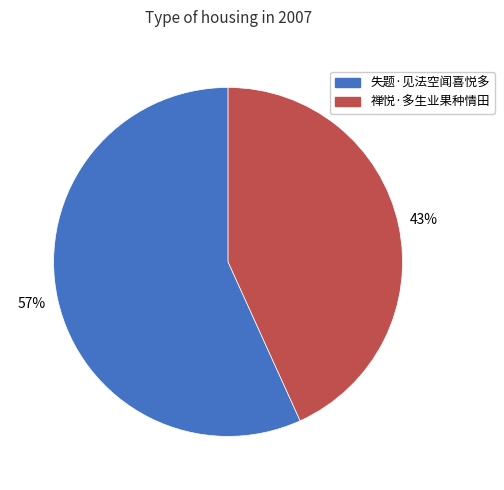

Count the number of slices in the pie.

2